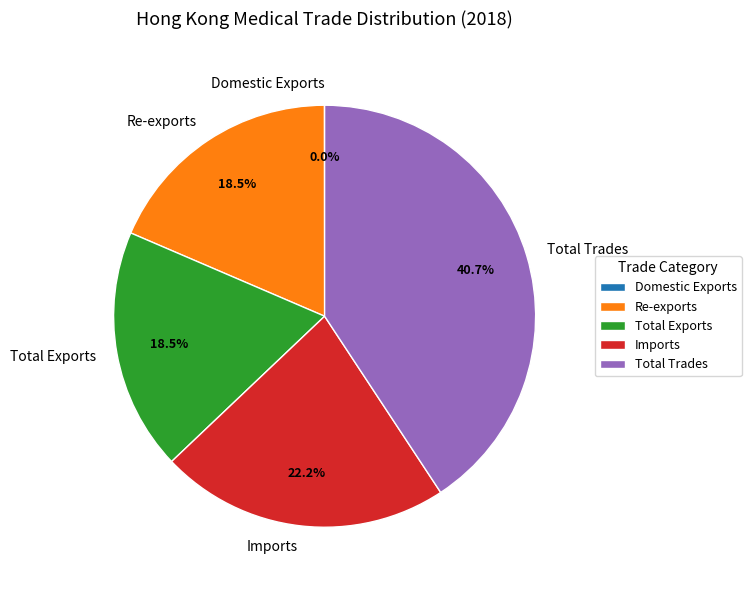

Which slice is the largest?

Total Trades